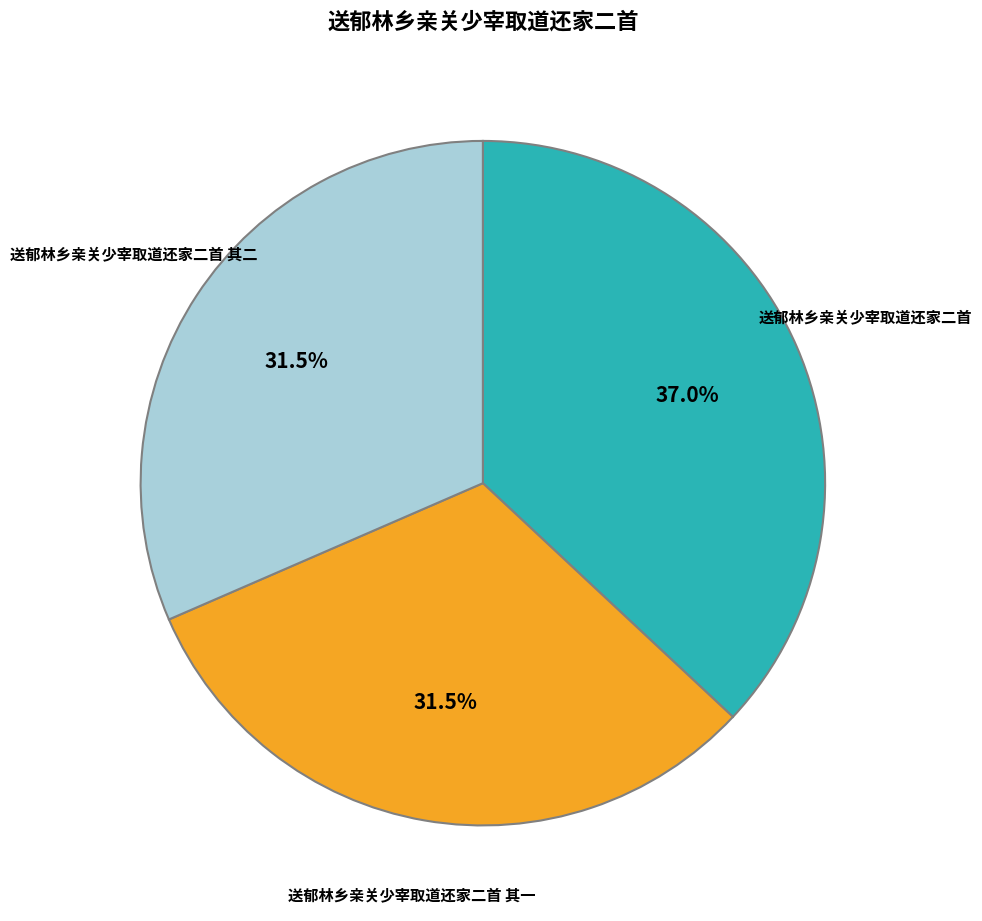

Count the number of slices in the pie.

3